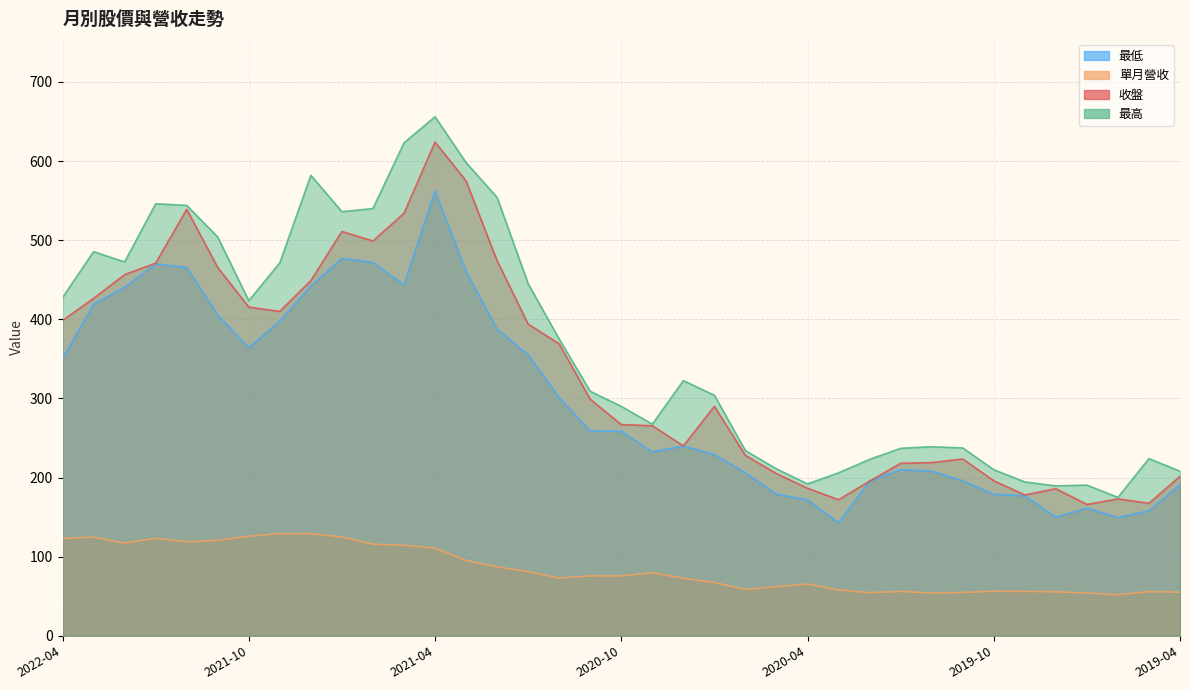

What are all the series names shown in the legend?

收盤, 單月營收, 最高, 最低